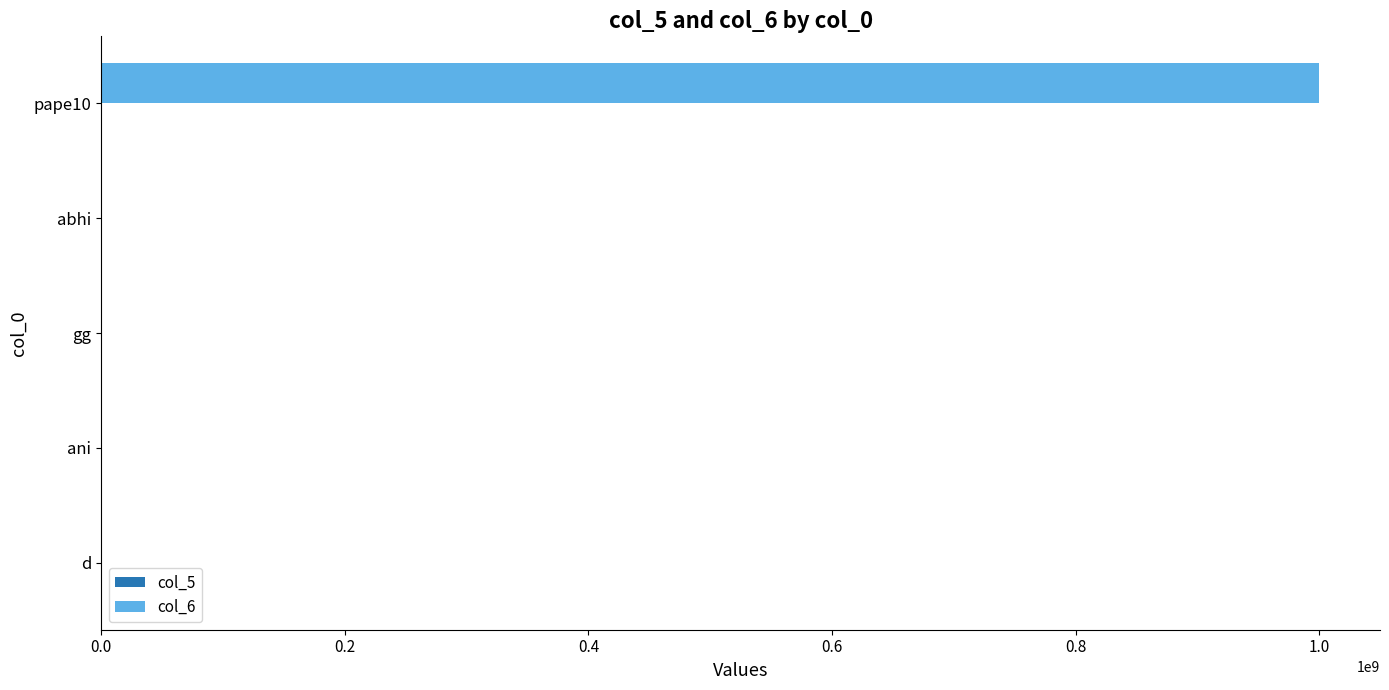

Which series has the widest spread of values?

col_6